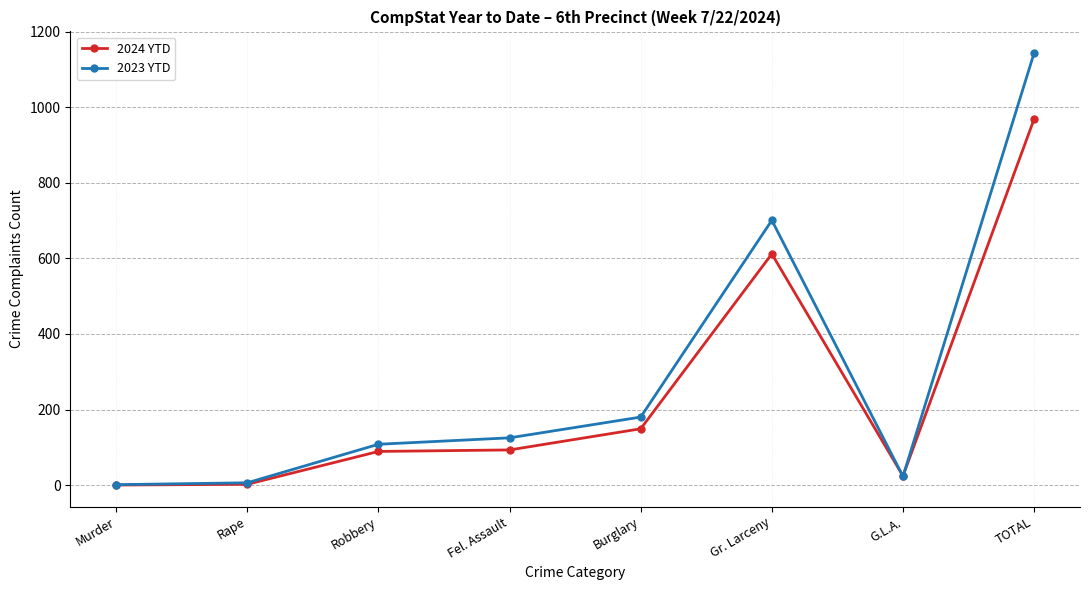

What is the label of the 2nd point from the right?

G.L.A.